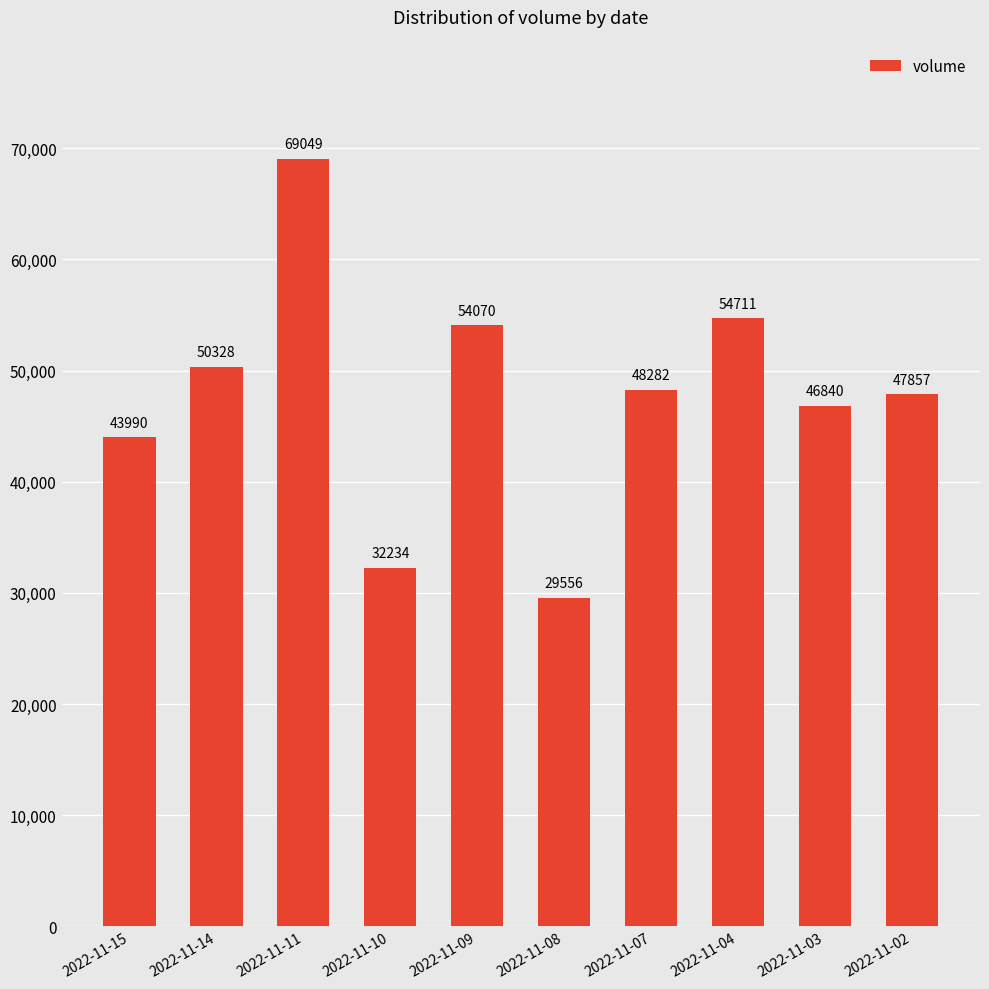

What is the smallest value displayed?

29556